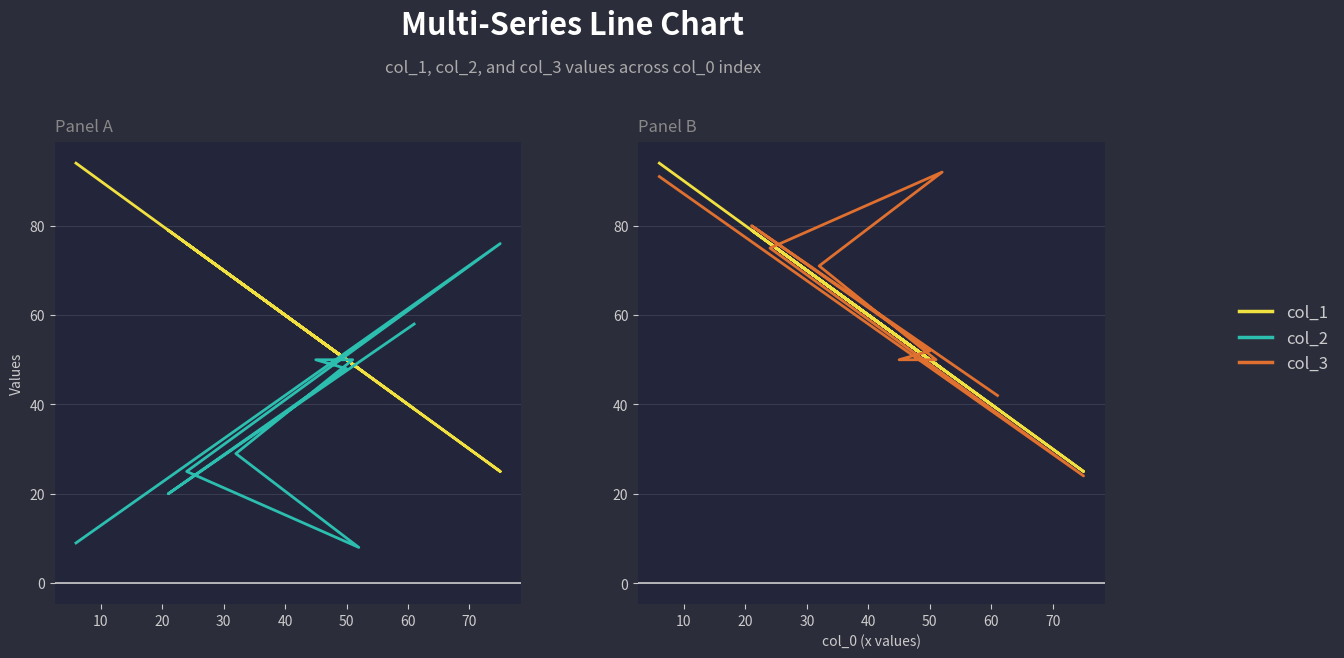

What are all the series names shown in the legend?

col_1, col_2, col_3